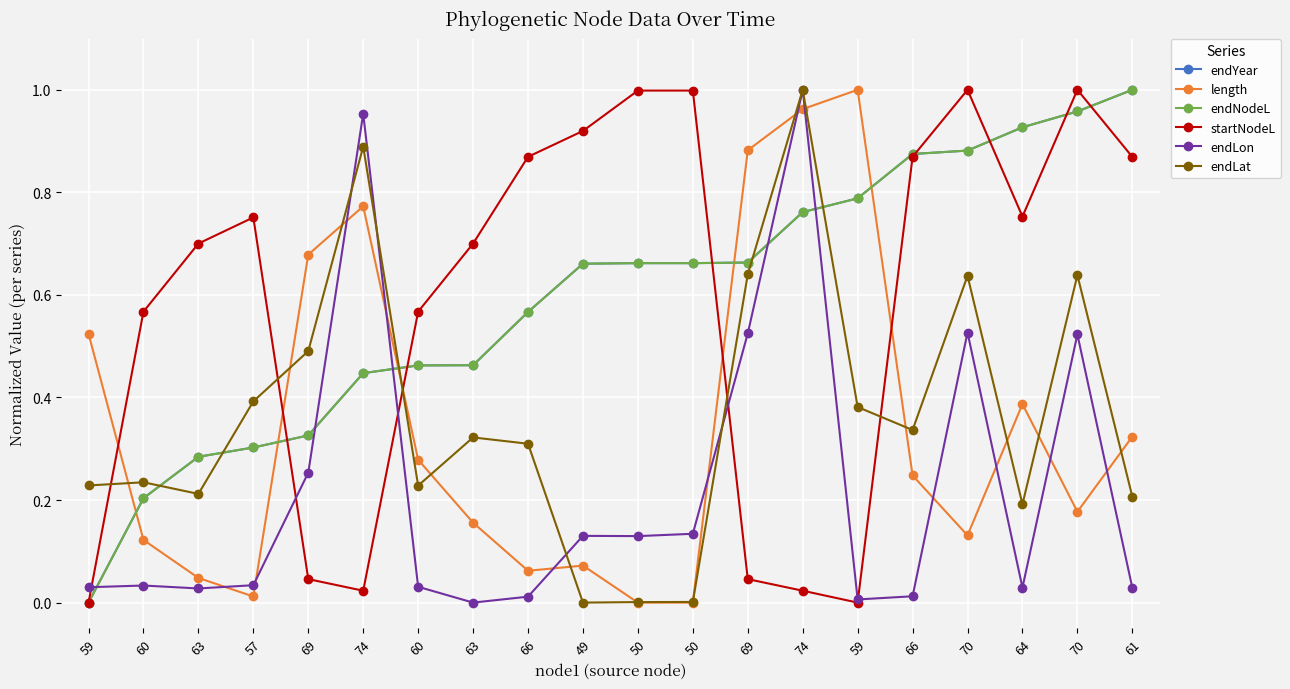

Does the chart have visible grid lines?

Yes